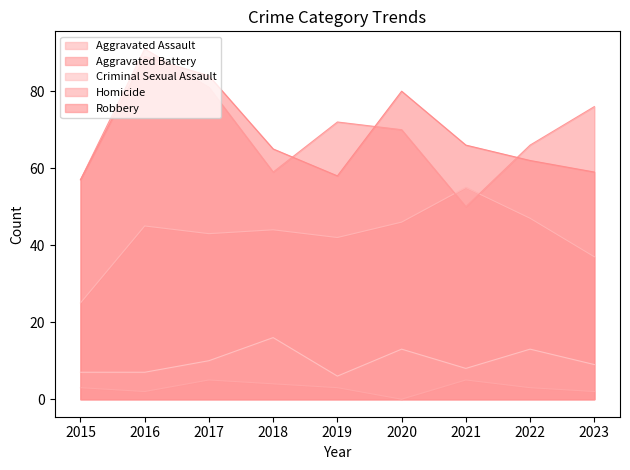

Which has a higher value, 2020 or 2022?

2022